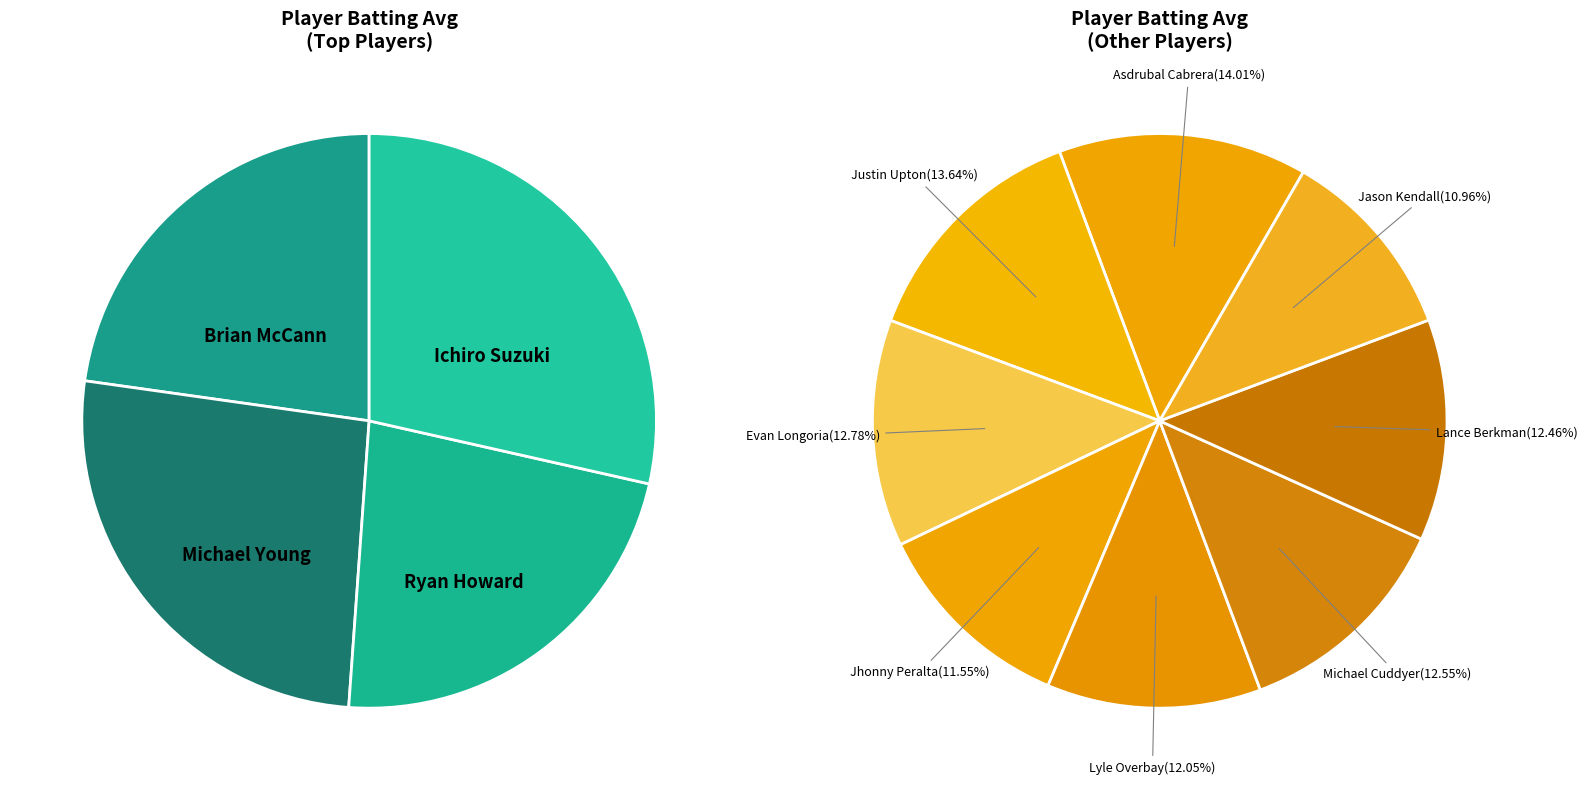

Is there a majority slice in this chart?

No